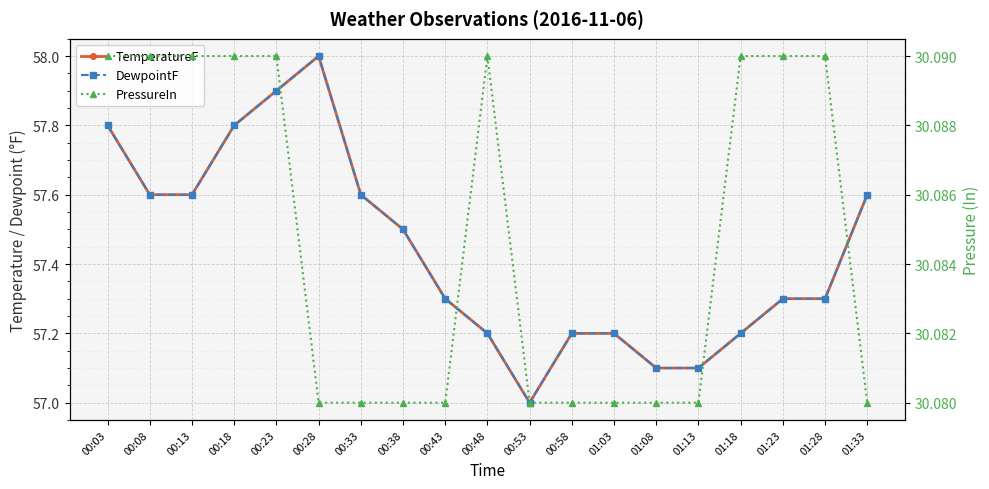

The value of PressureIn at 00:48 is 15.1. True or false?

False